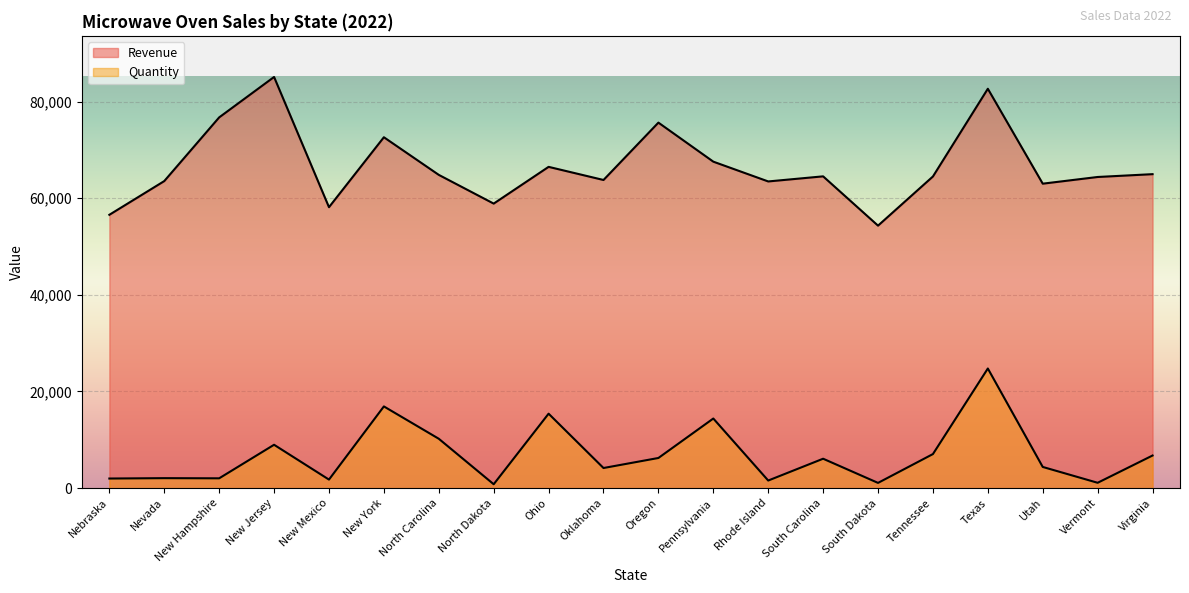

What is the maximum value shown in the chart?

85088